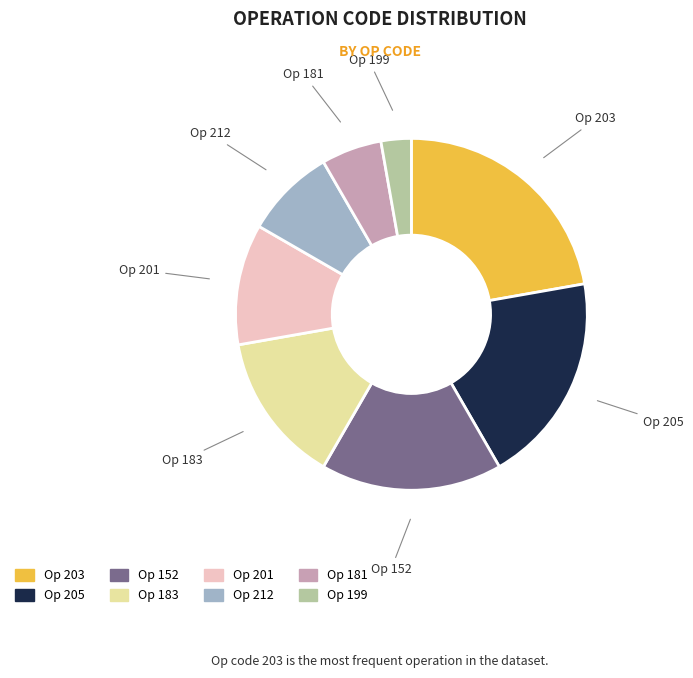

Does any single category account for the majority?

No